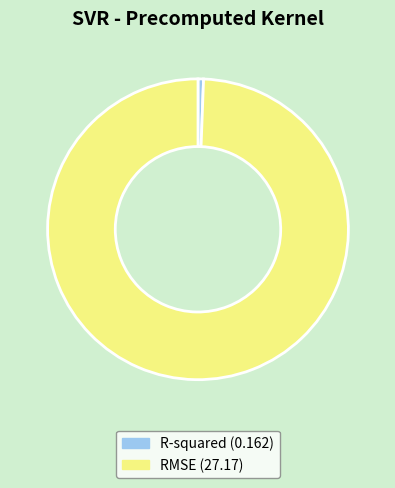

Is the sum of R-squared and RMSE greater than half?

Yes